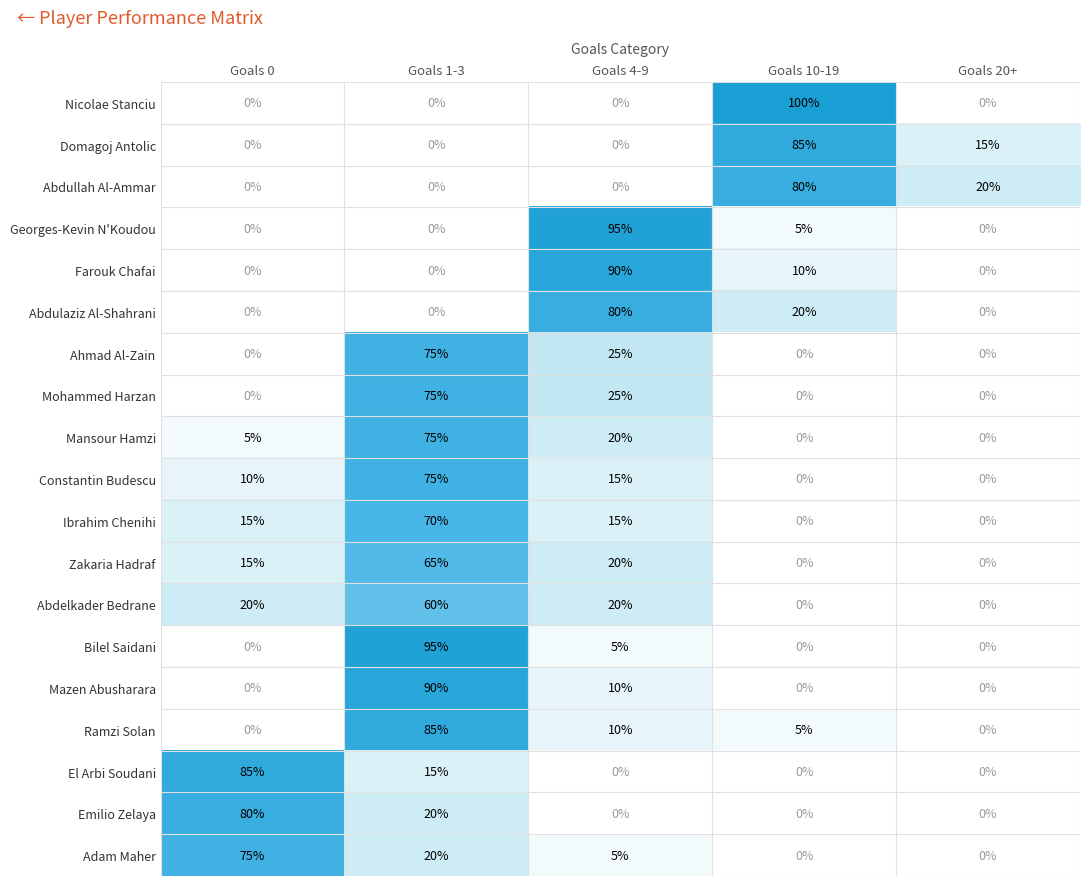

What is the approximate value of Ibrahim Chenihi at Goals 0?

15